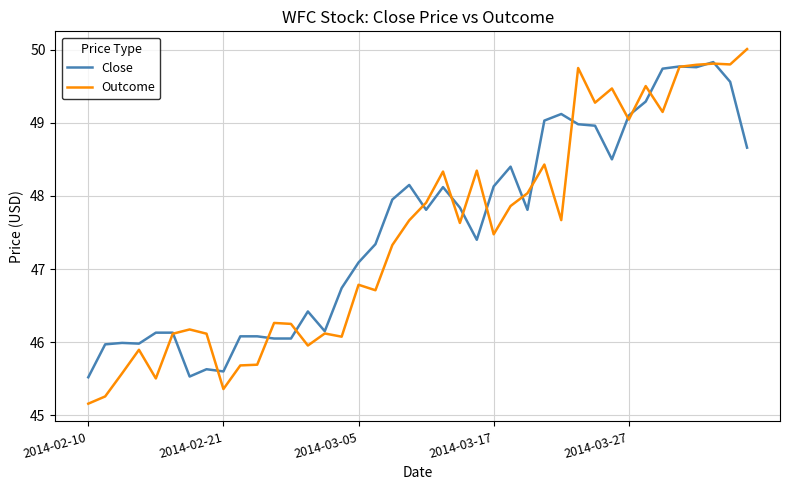

Which series has the widest spread of values?

Outcome